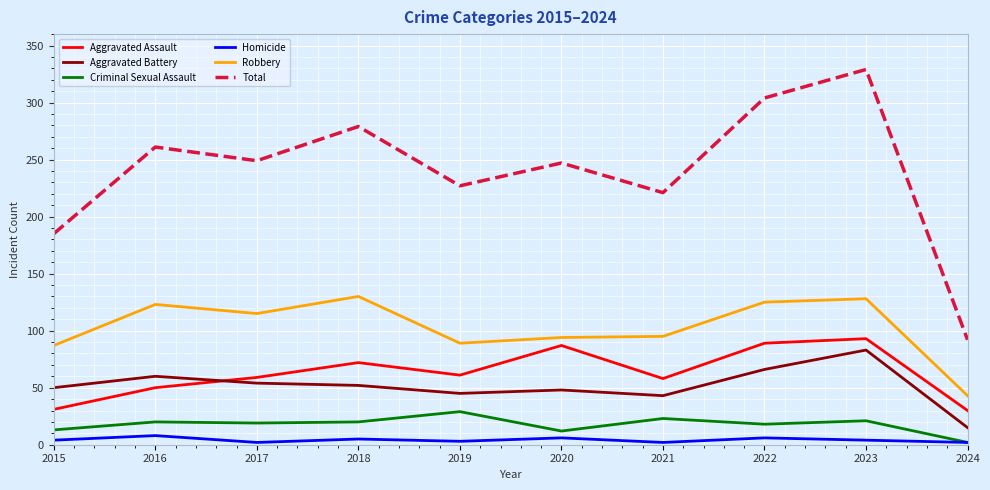

Which series has the largest range (max minus min)?

Total